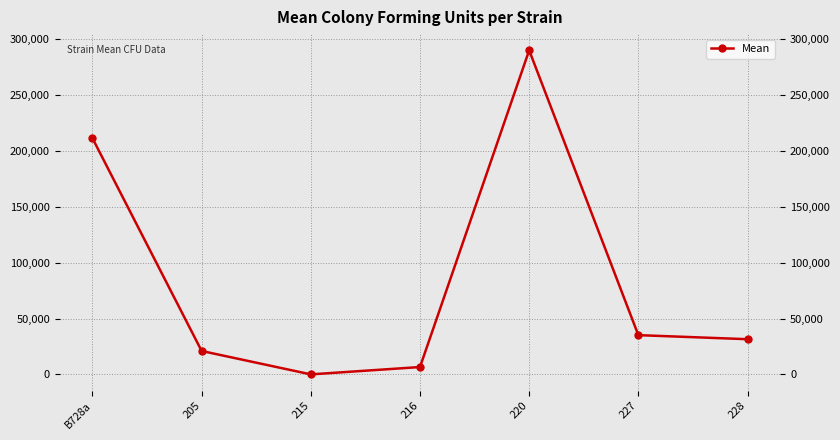

Rank the categories by value from lowest to highest.

215, 216, 205, 228, 227, B728a, 220